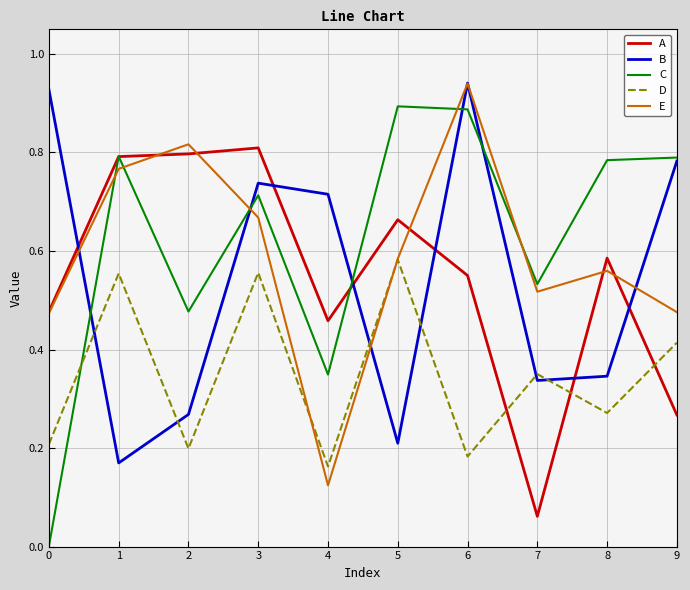

True or false: A has a value of 0.3 at 8.

False